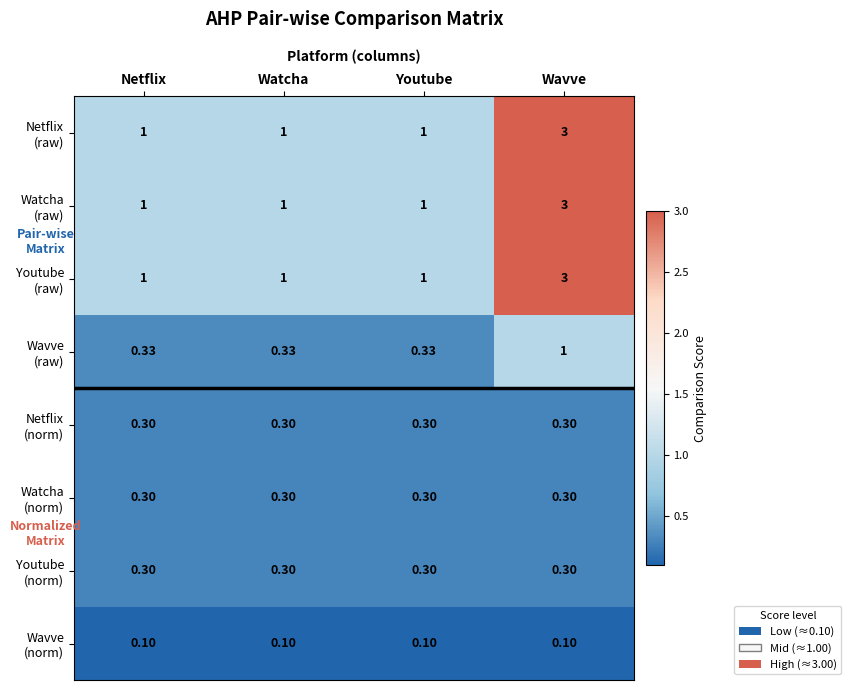

Which series has the largest total across all categories?

Netflix (raw)